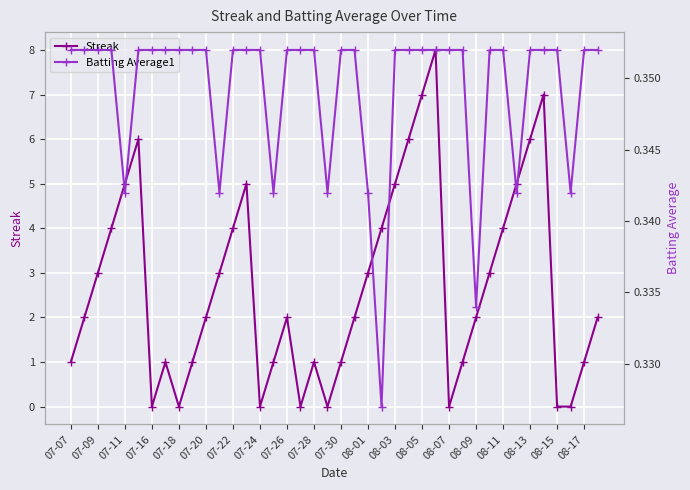

What is the total value across all series at 39?

2.4